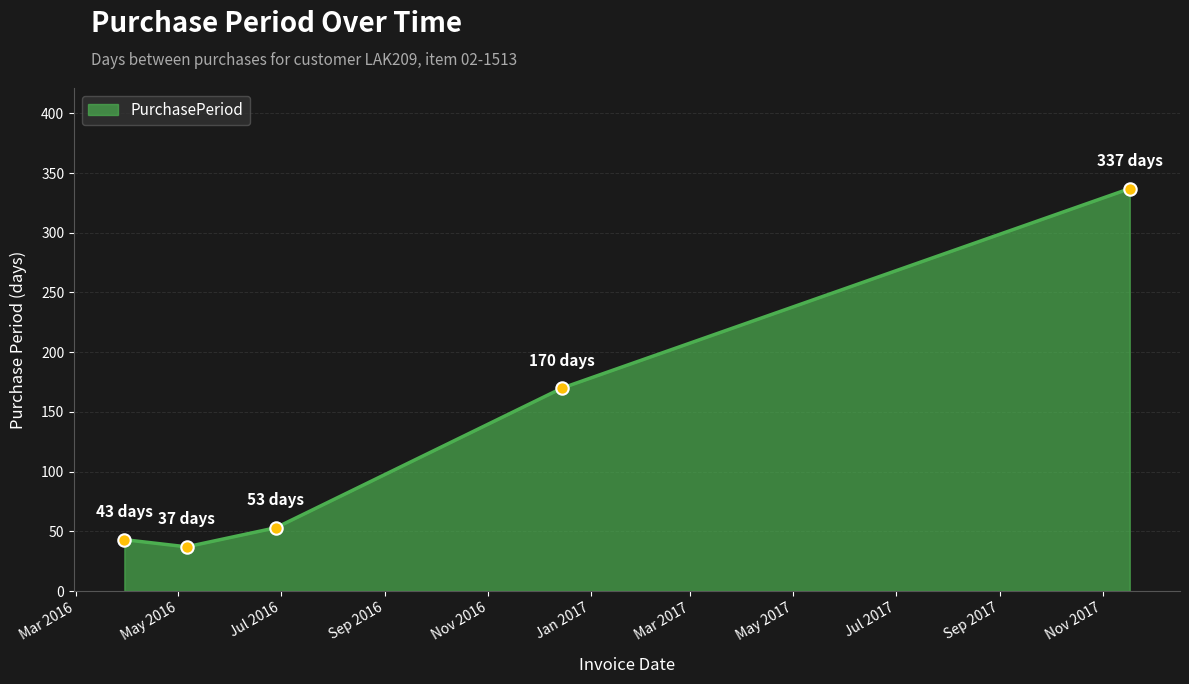

True or false: there are more than 1 points higher than both neighbors.

False